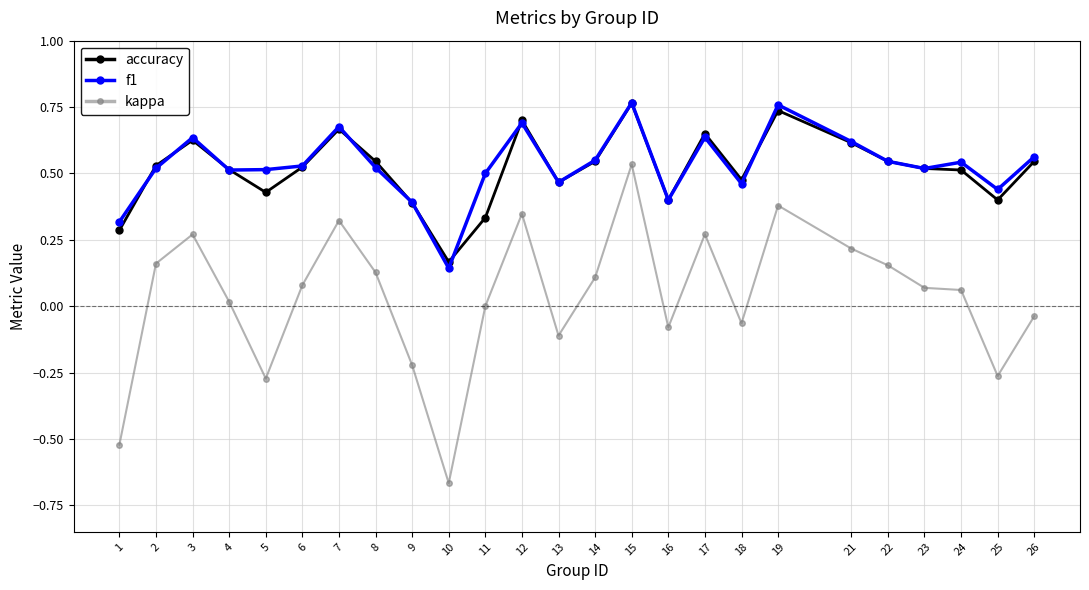

Where is accuracy nearest to the value 0?

10